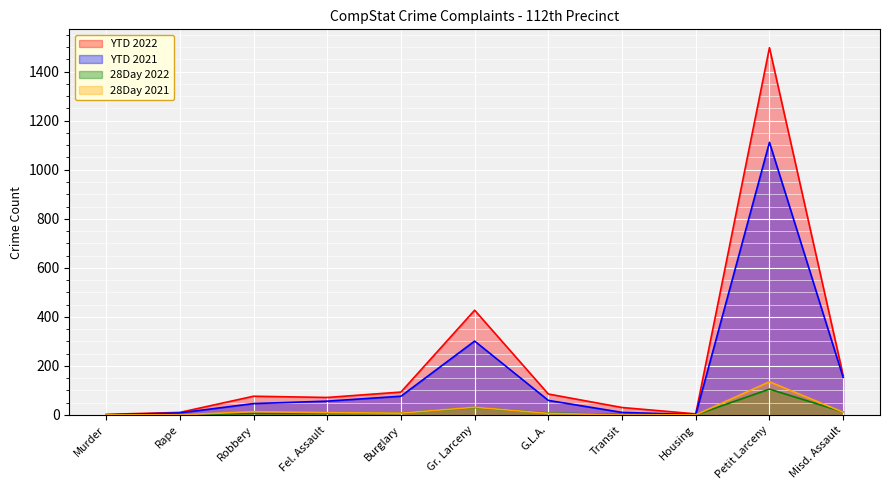

What is the total value across all series at Gr. Larceny?

789